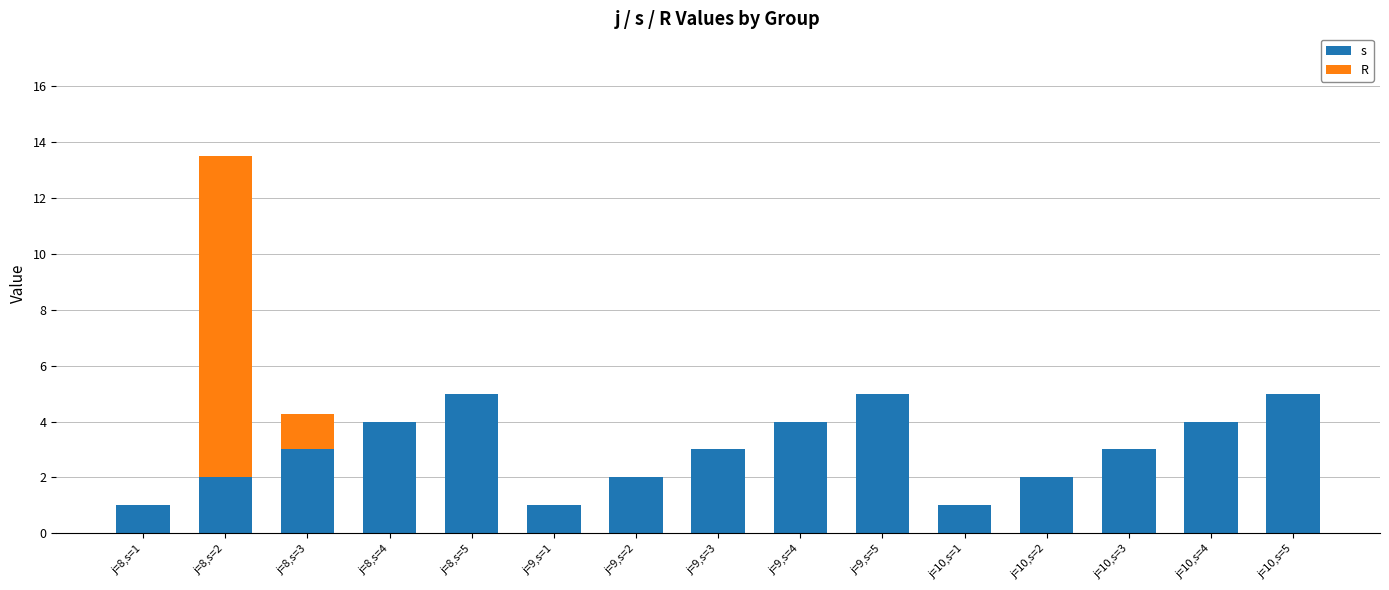

What is the maximum value for s?

5.0